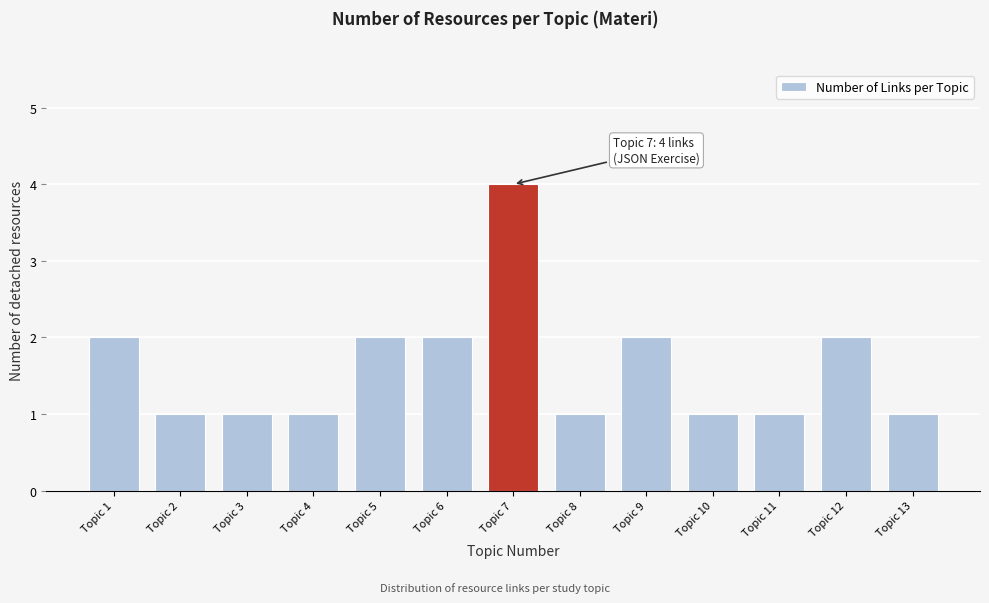

Reading left to right, transcribe all the data shown in this chart.

2	1	1	1	2	2	4	1	2	1	1	2	1